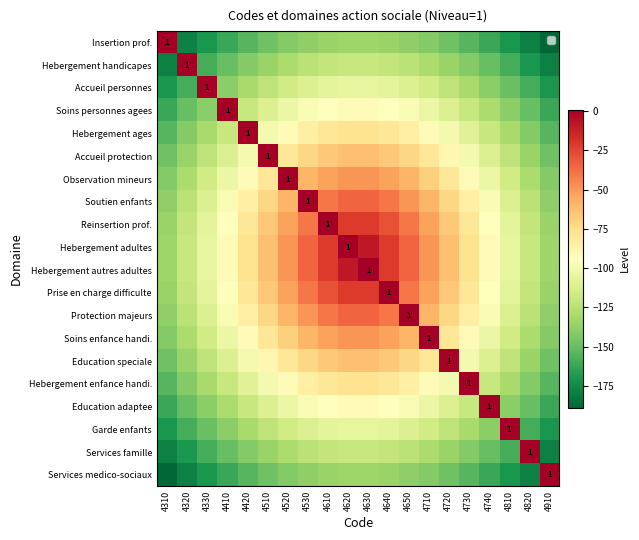

Which label corresponds to the largest value in the chart?

4310